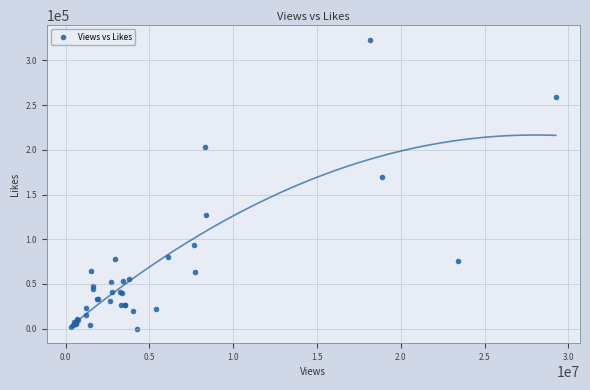

What Y value in the scatter plot is closest to 161660?

169935